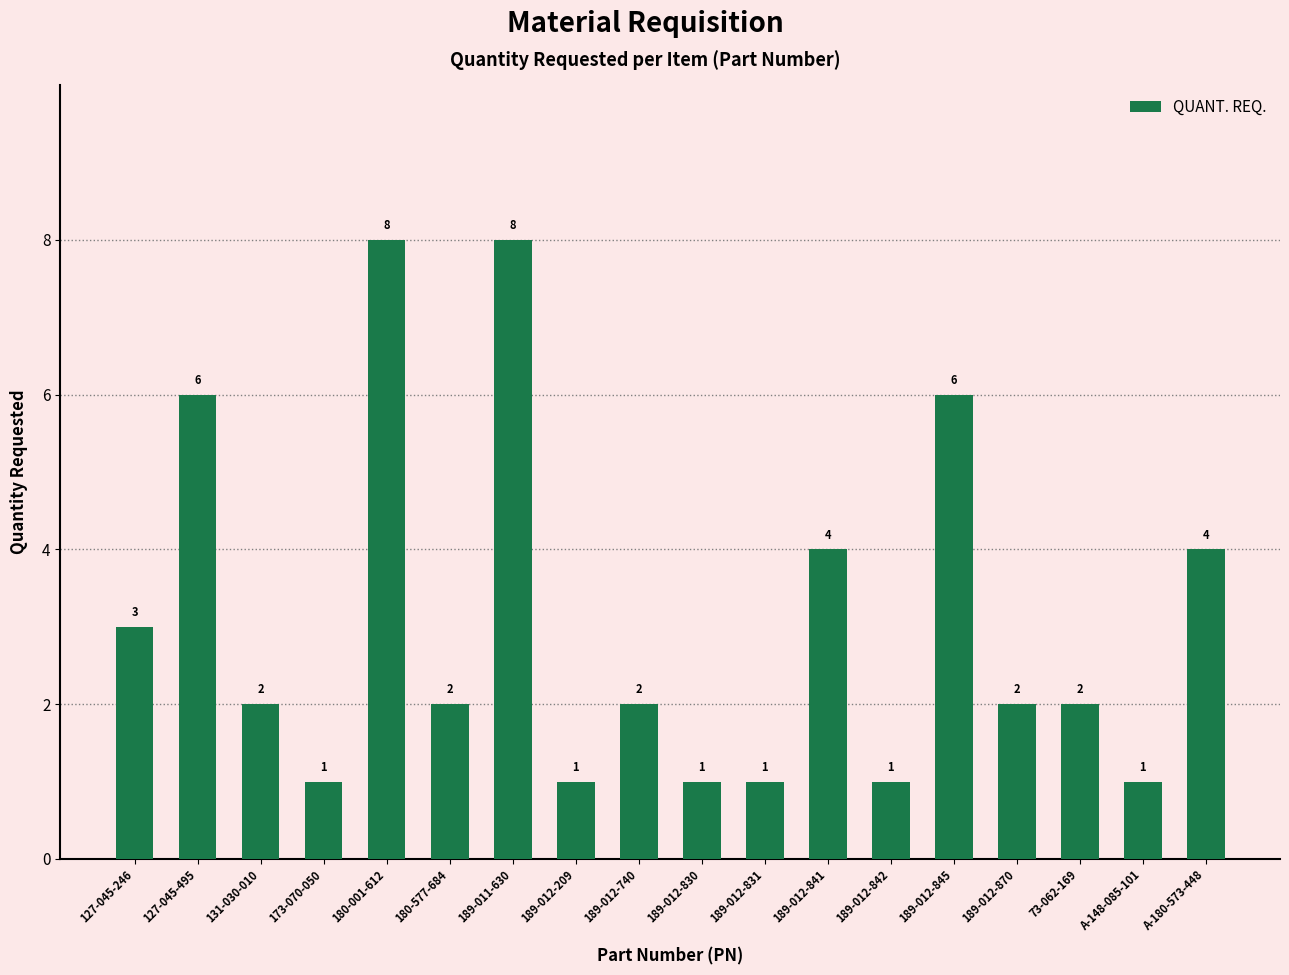

Reading left to right, transcribe all the data shown in this chart.

127-045-246=3	127-045-495=6	131-030-010=2	173-070-050=1	180-001-612=8	180-577-684=2	189-011-630=8	189-012-209=1	189-012-740=2	189-012-830=1	189-012-831=1	189-012-841=4	189-012-842=1	189-012-845=6	189-012-870=2	73-062-169=2	A-148-085-101=1	A-180-573-448=4